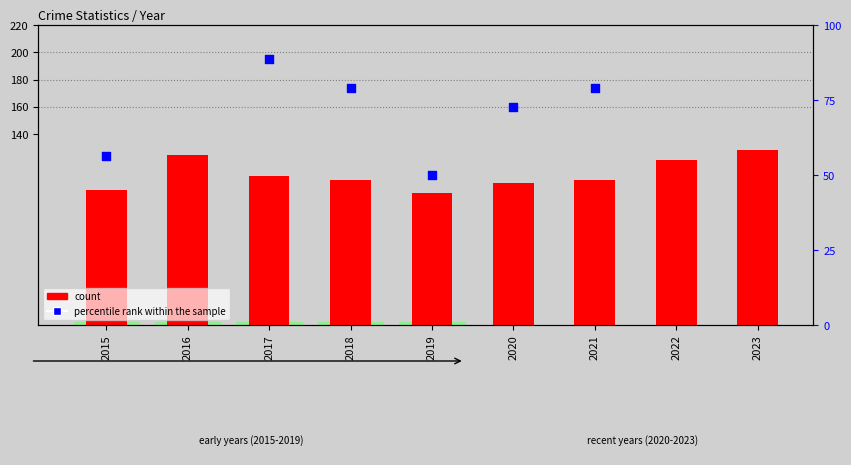

At which category is the sum across all series the highest?

2023